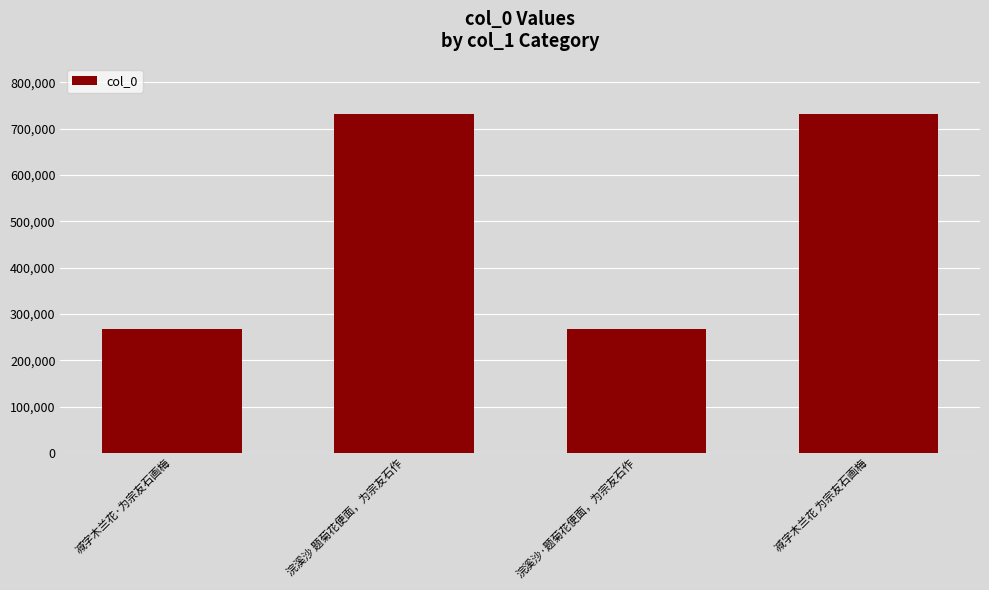

Between 浣溪沙 题菊花便面，为宗友石作 and 减字木兰花·为宗友石画梅, which is larger?

浣溪沙 题菊花便面，为宗友石作